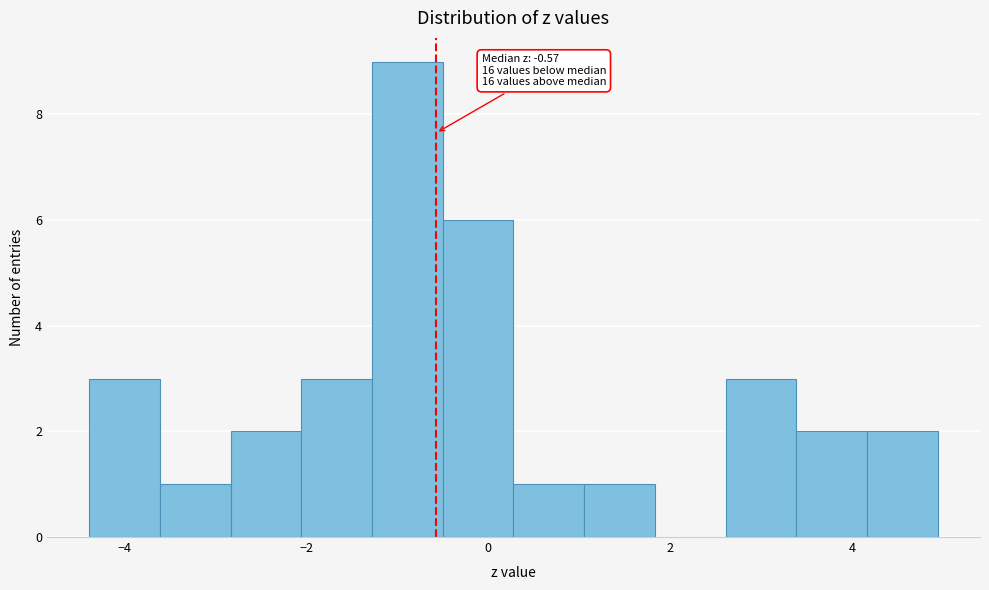

Read against the x-axis, roughly where is the centre of the tallest bar?

-0.8